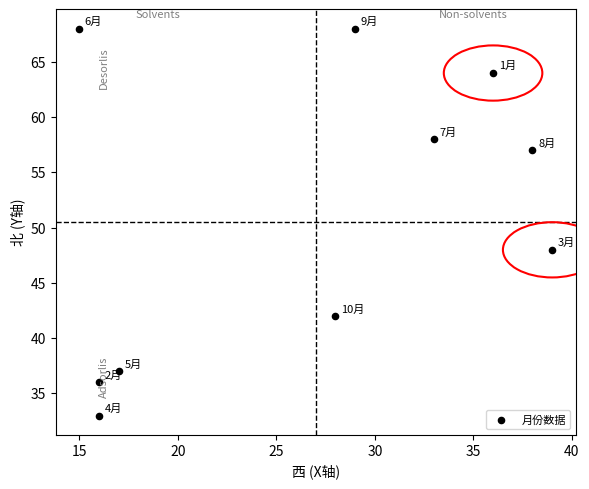

What is the average Y value?

51